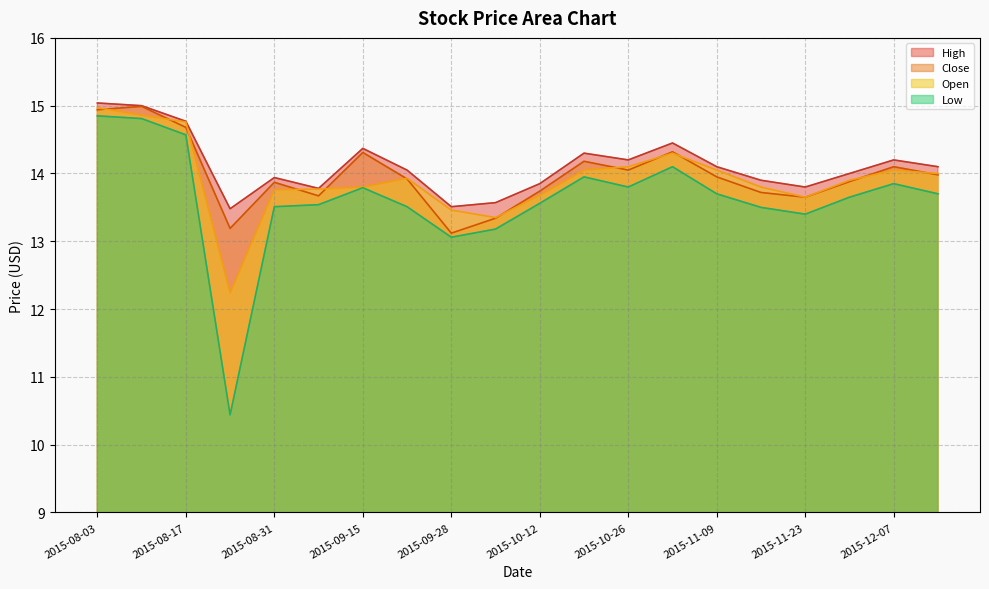

What is the approximate value of High at 2015-12-07?

14.2